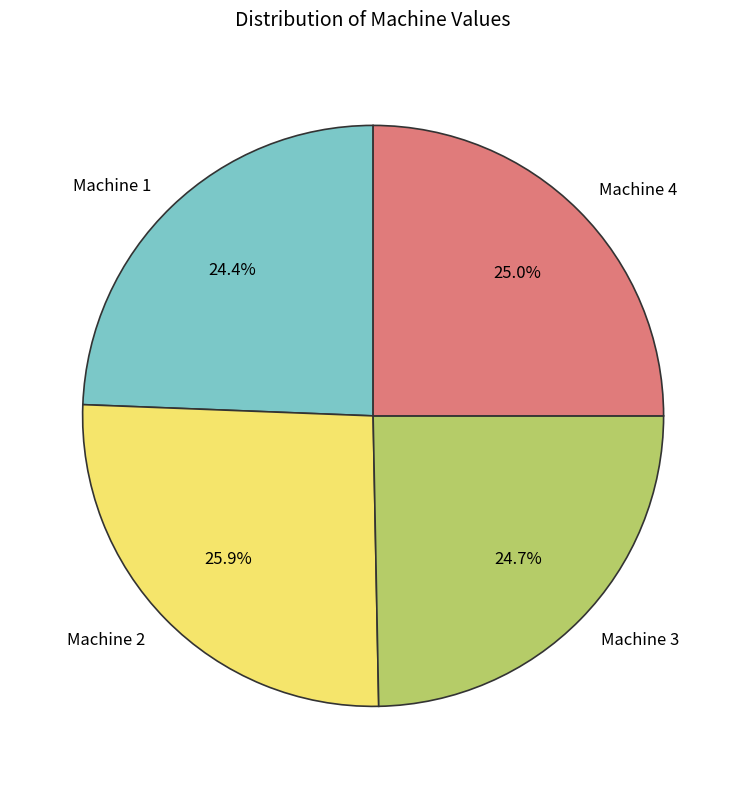

Does Machine 2 represent more than half of the total?

No